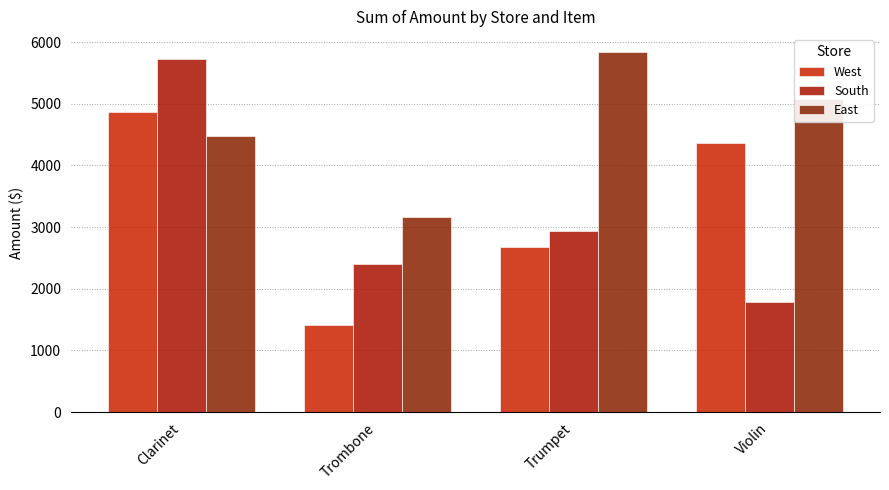

What is the total value across all series at Clarinet?

15073.5